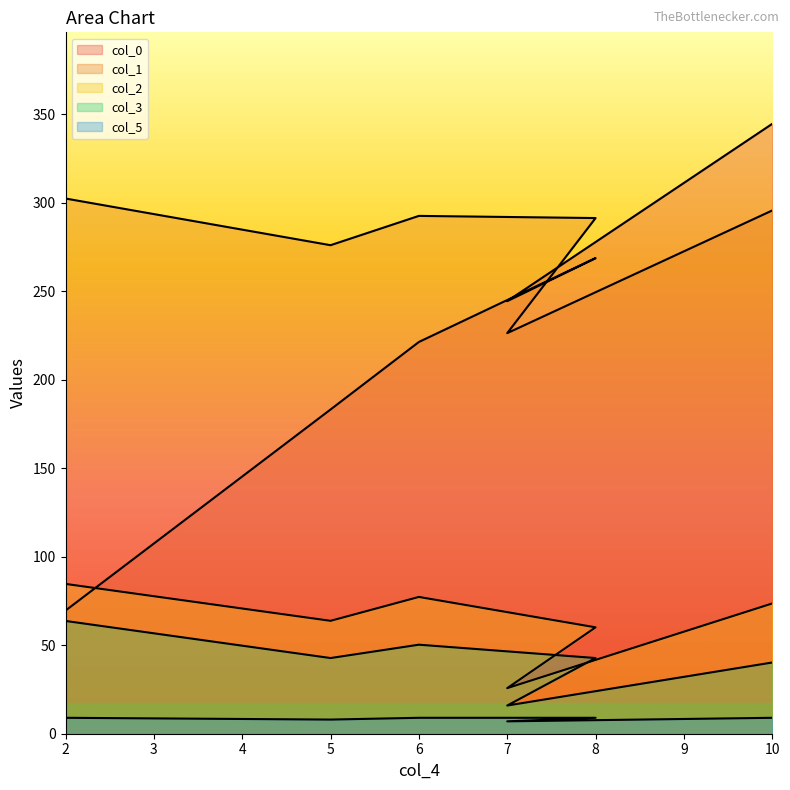

At which category does col_3 reach its first local valley?

5